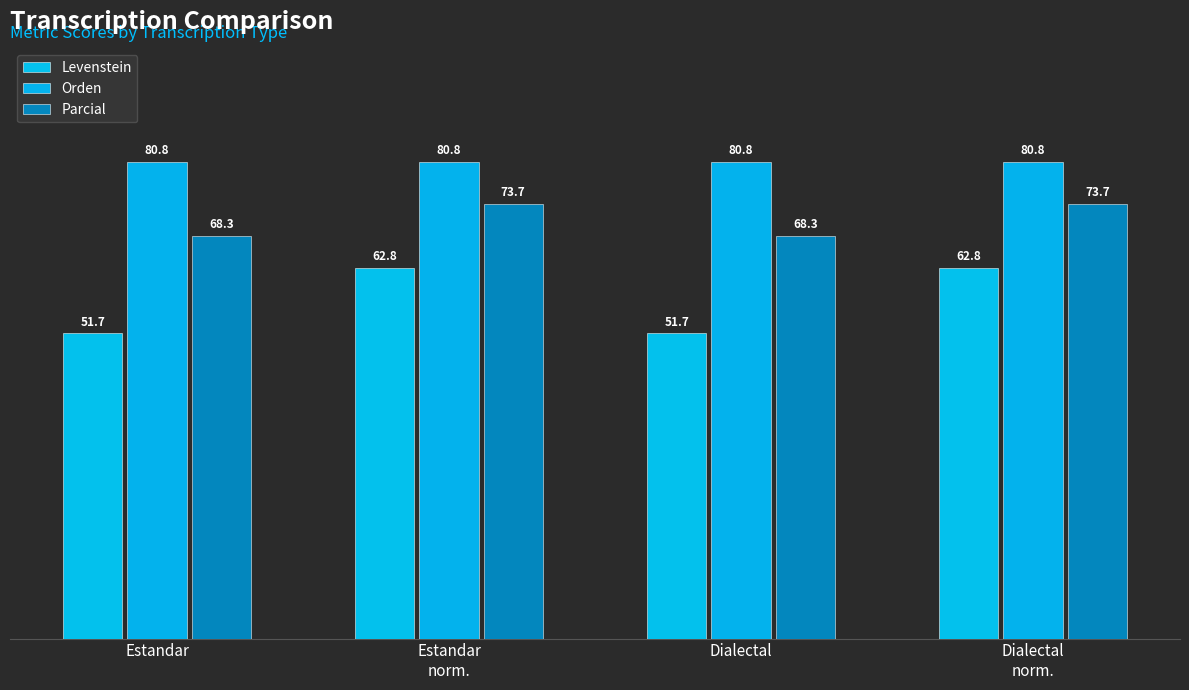

Between Dialectal and Dialectal
norm., which series saw the biggest shift?

Levenstein